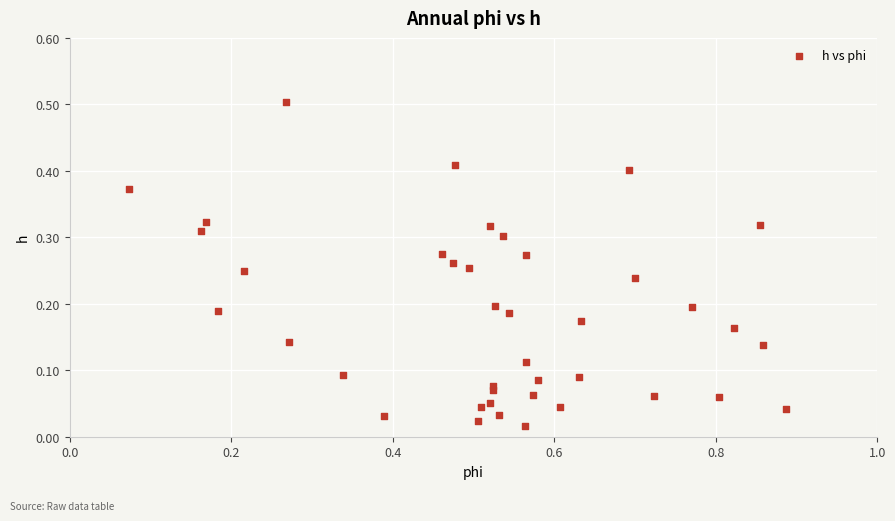

What is the range of Y values (max minus min)?

0.5